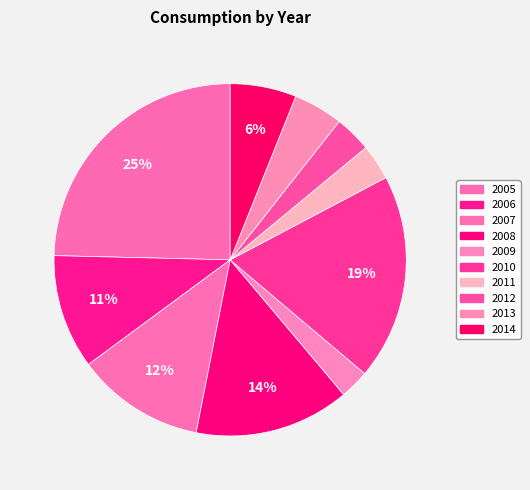

How many segments does this pie chart have?

10